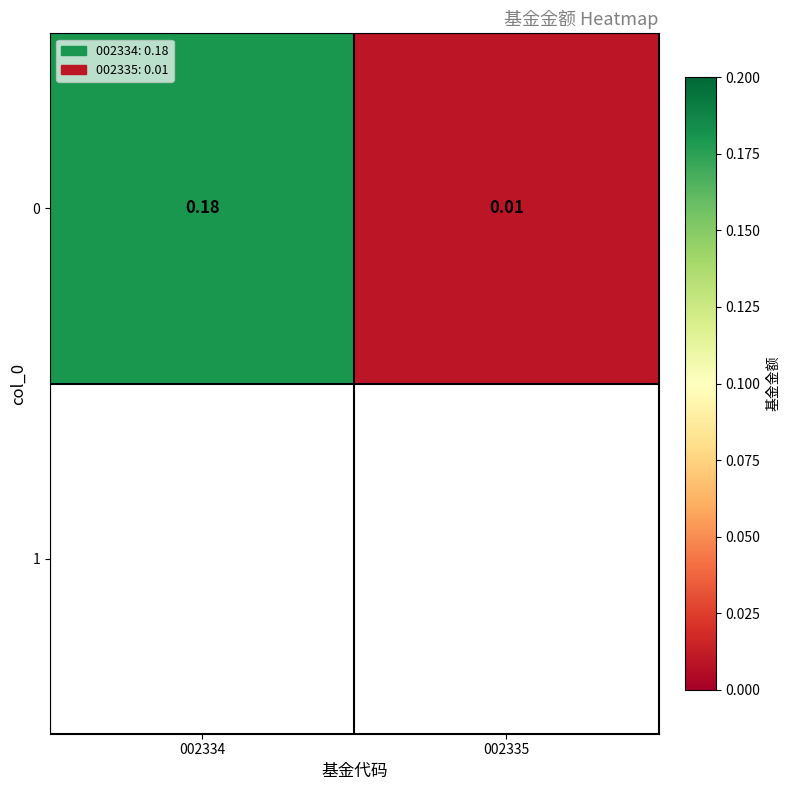

List the labels in order of value, largest first.

002334, 002335